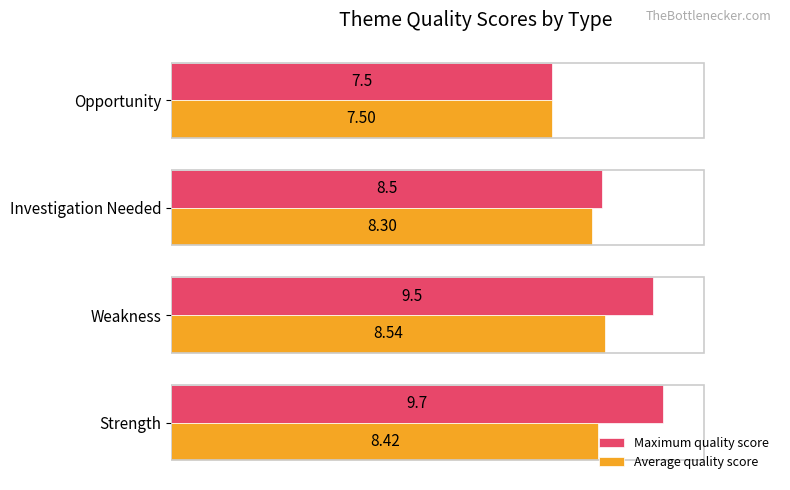

Which series has the widest spread of values?

Maximum quality score